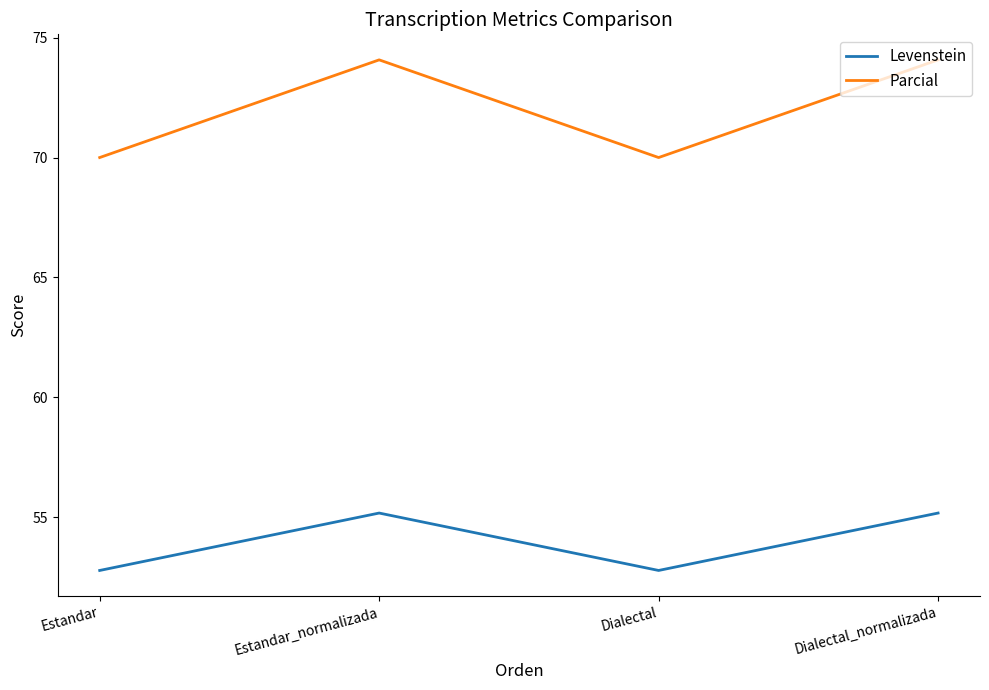

Reading left to right, transcribe all the data shown in this chart.

Levenstein: 52.8	55.2	52.8	55.2
Parcial: 70.0	74.1	70.0	74.1